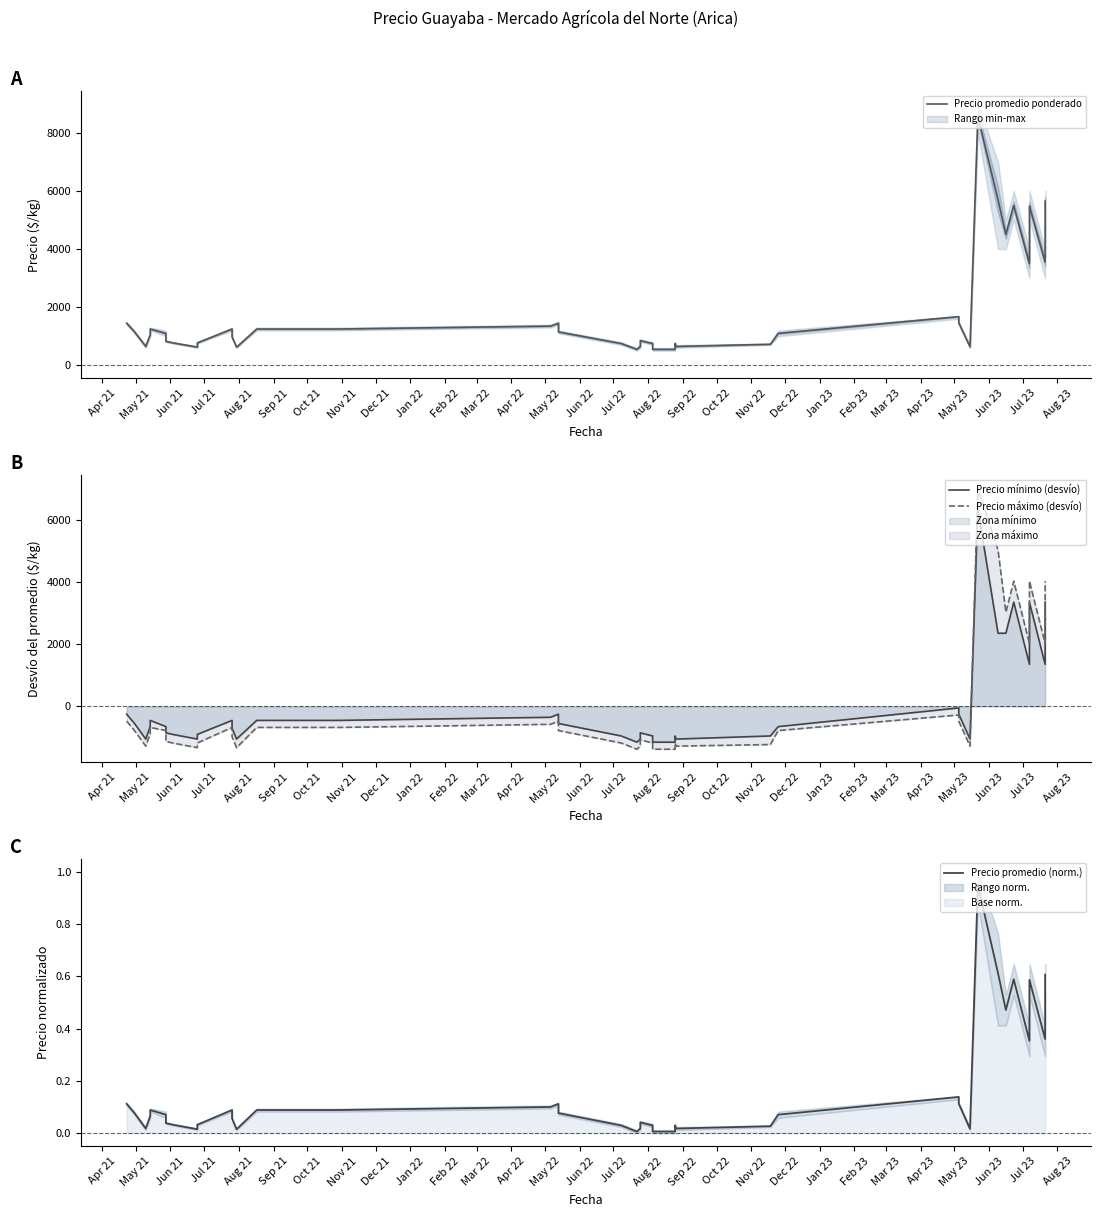

At how many categories does at least one series exceed -327?

40